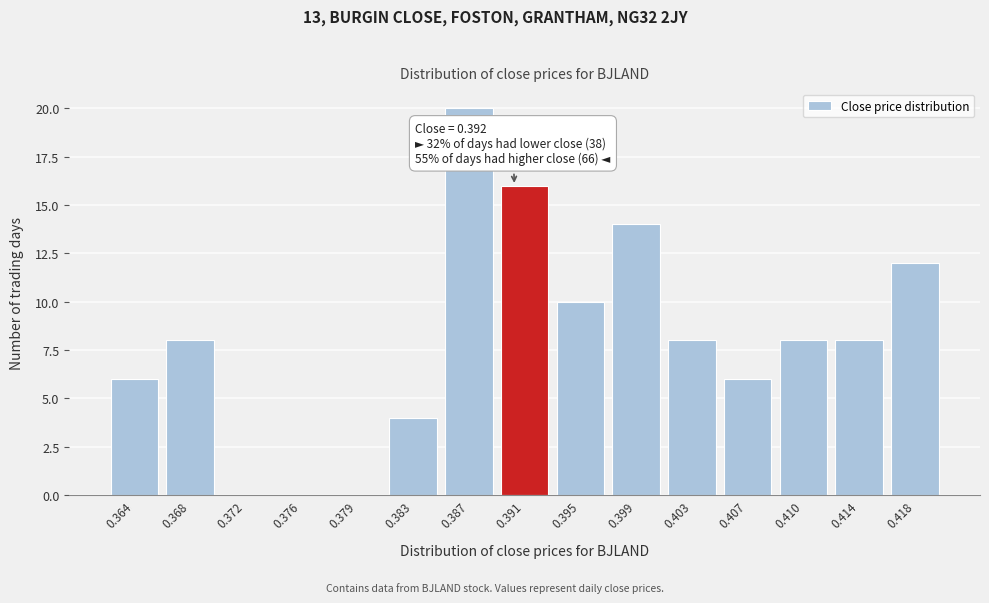

Reading left to right, extract all data points from this chart.

0.364=6	0.368=8	0.372=0	0.376=0	0.379=0	0.383=4	0.387=20	0.391=16	0.395=10	0.399=14	0.403=8	0.407=6	0.410=8	0.414=8	0.418=12